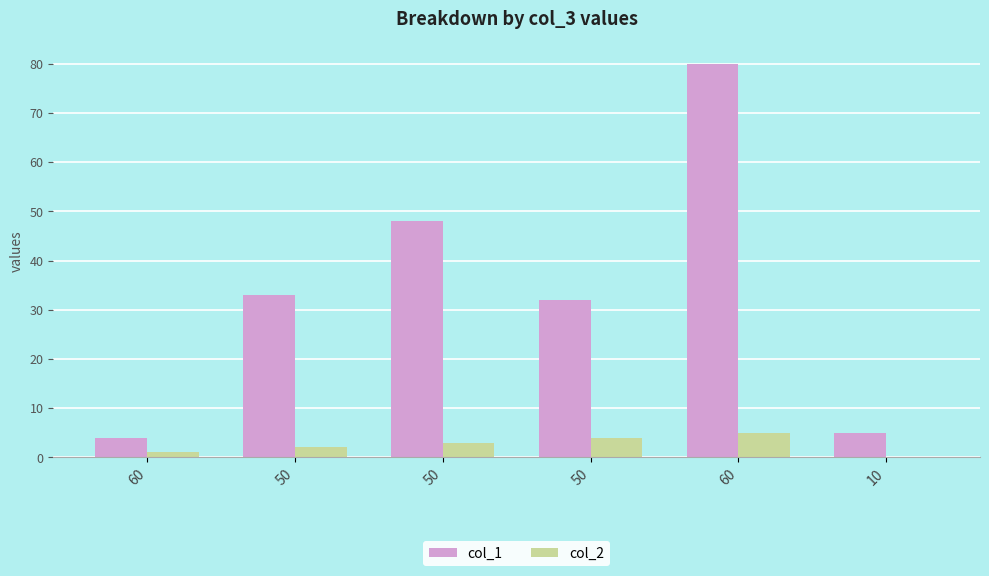

At which label is col_1 closest to 42?

50